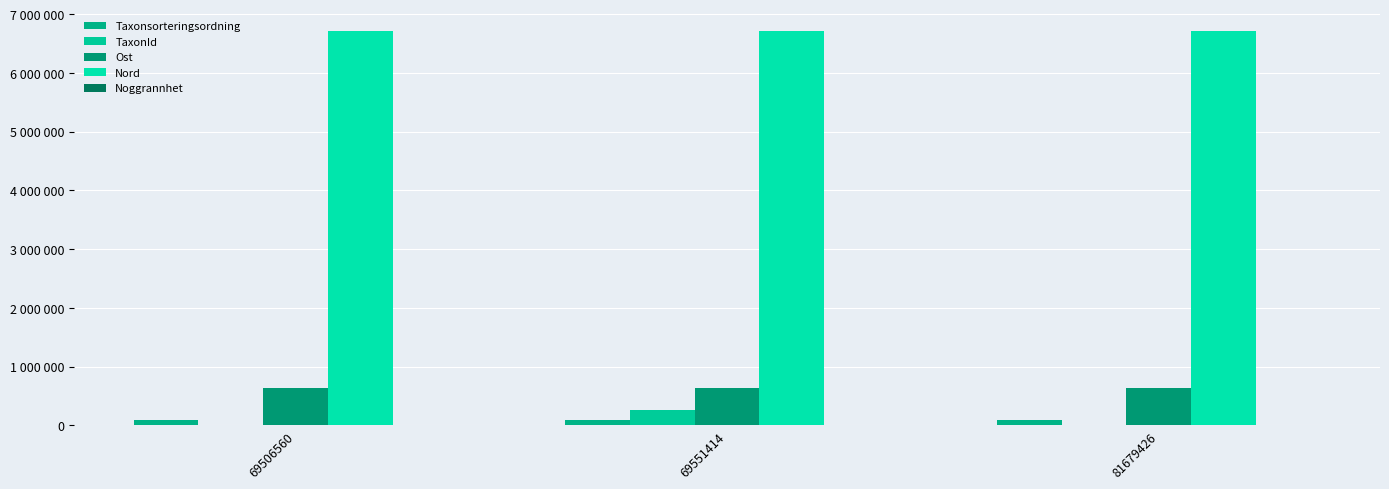

Is the value of TaxonId at 69506560 greater than the value of Taxonsorteringsordning at 69551414?

No